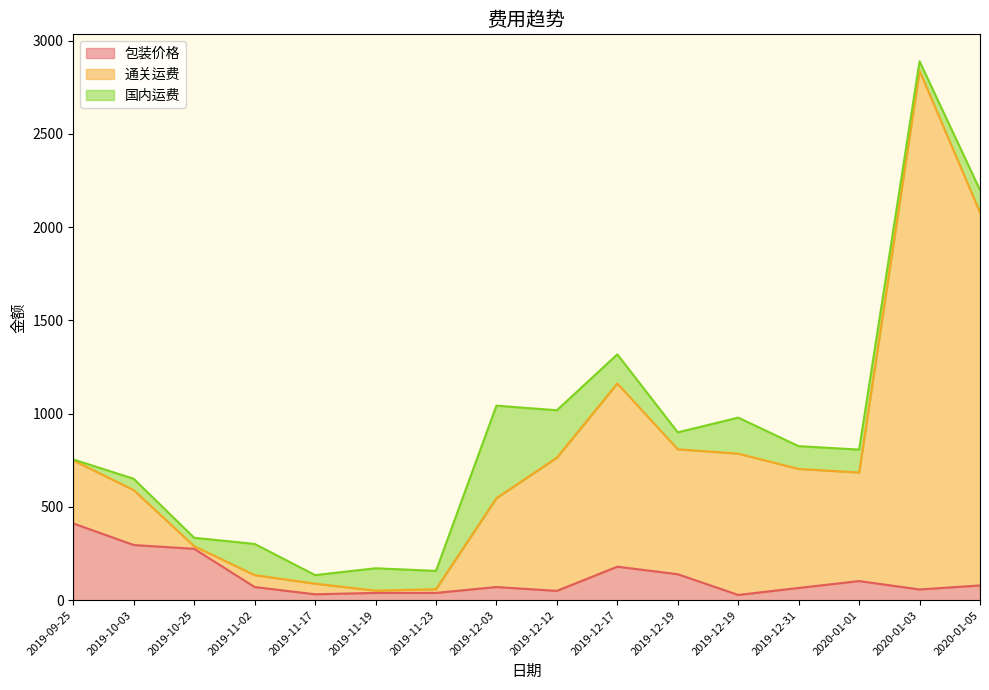

What is the approximate value of 包装价格 at 2019-11-23?

39.0